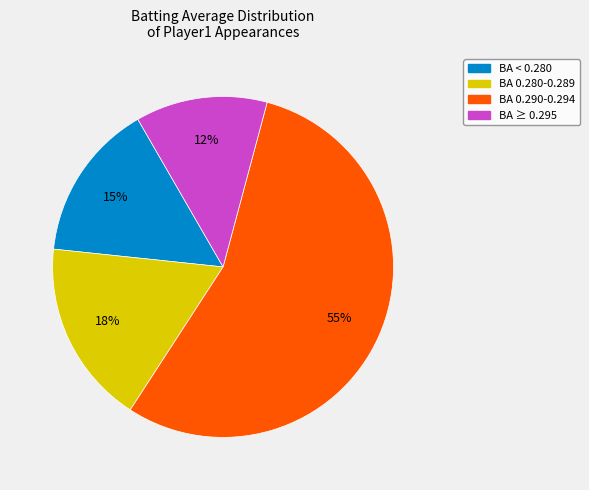

Is it true that BA < 0.280 is 10% of the pie?

False